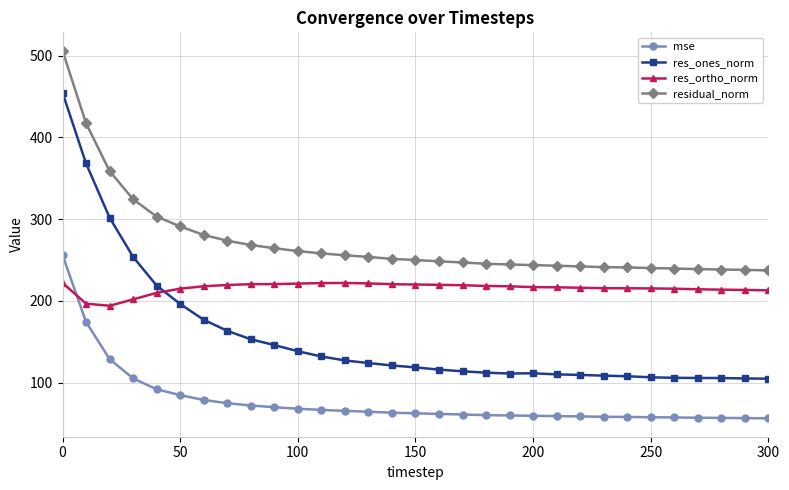

What is the average value of the res_ones_norm series?

155.8